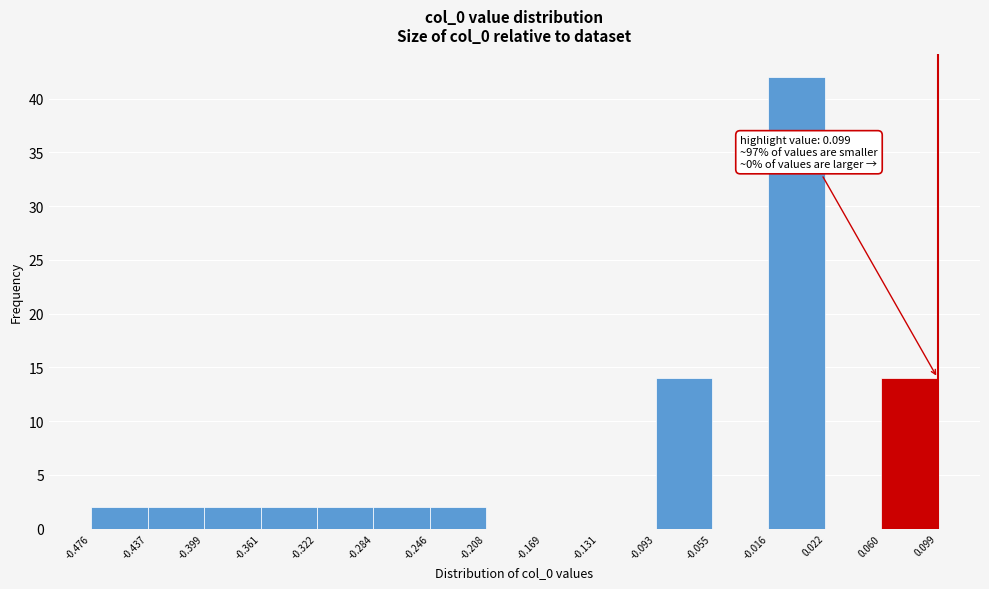

Over which range of the x-axis is the bar tallest?

-0.016 to 0.022